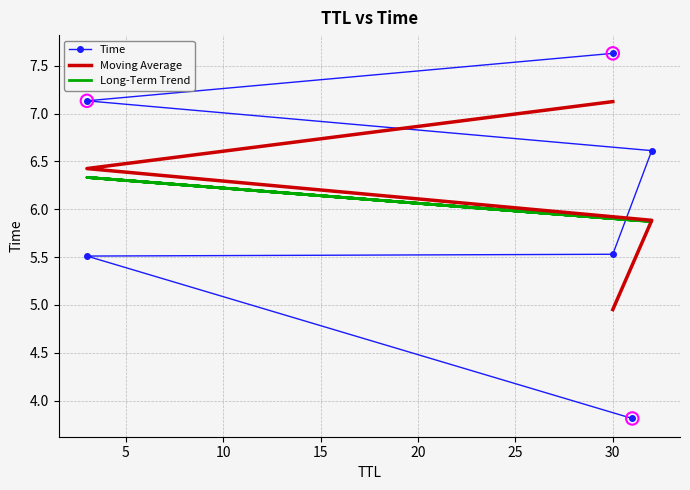

What is the change in value from 31 to 30?

+1.7